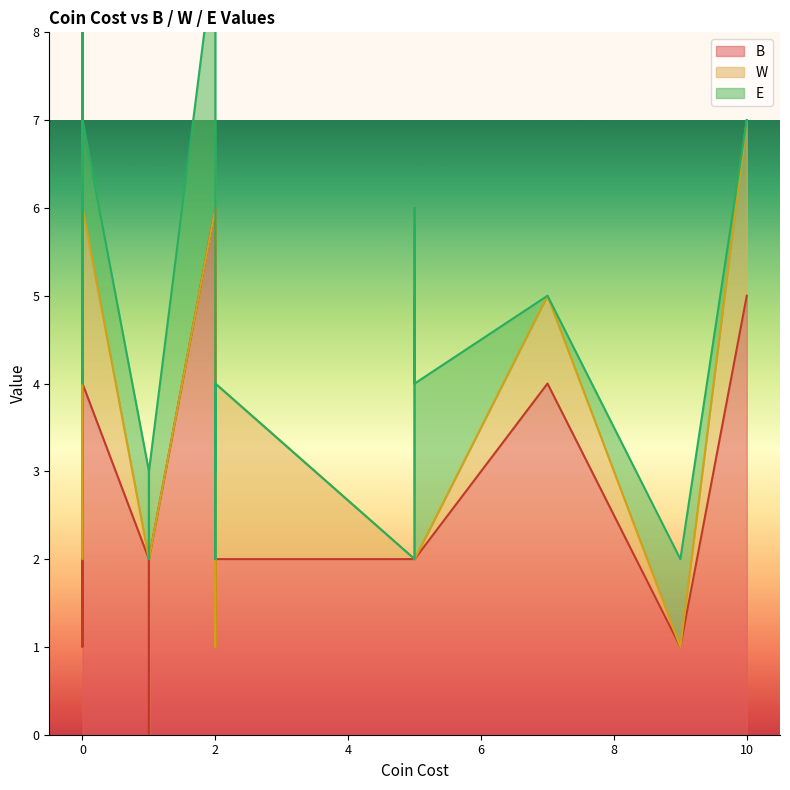

What are all the series names shown in the legend?

B, W, E